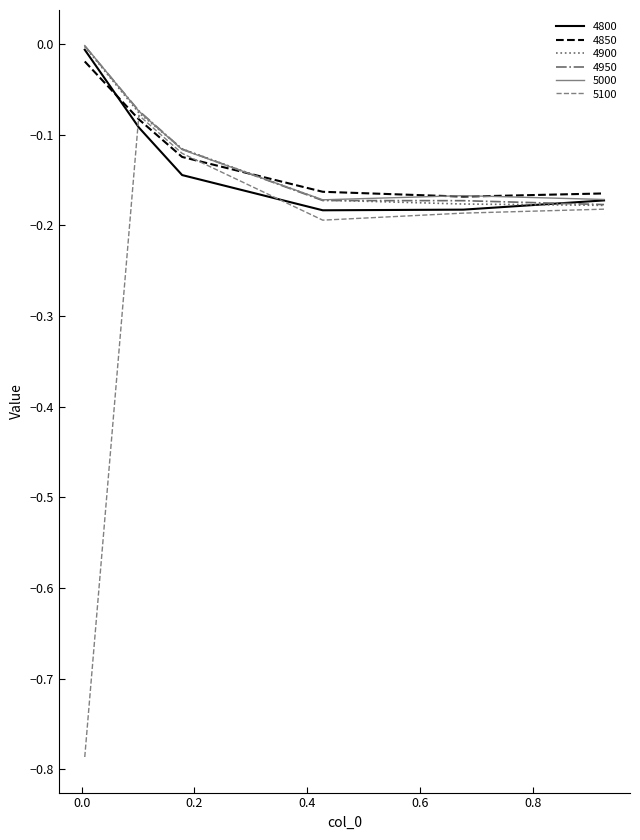

In 5100, how many points are higher than both neighbors (excluding endpoints)?

1